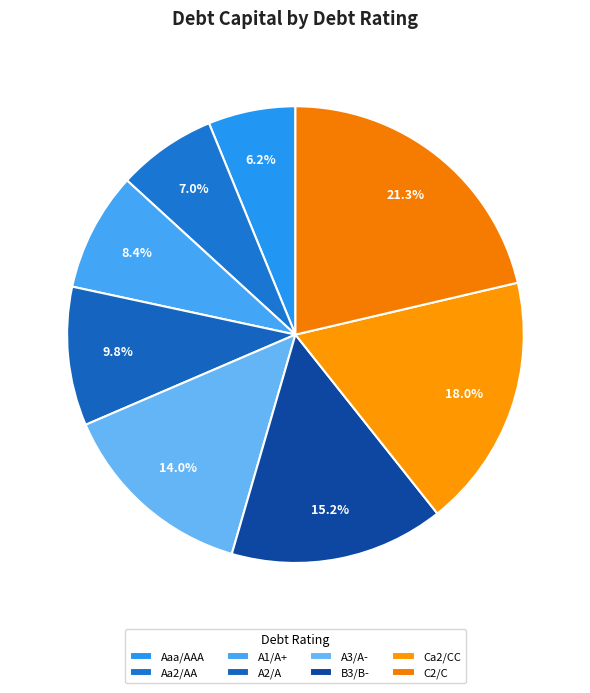

Does A3/A- represent more than half of the total?

No